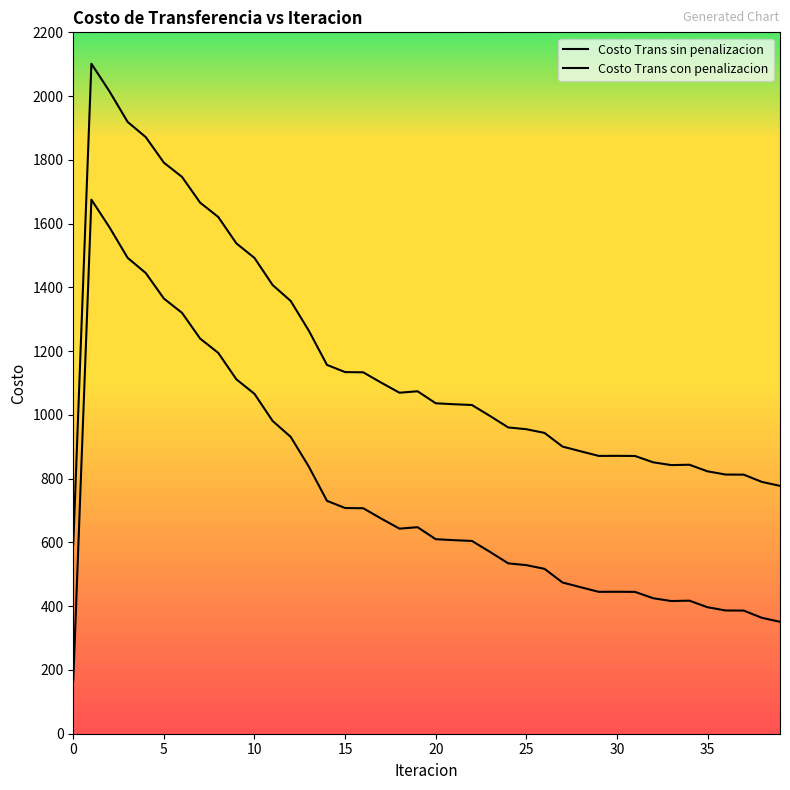

Count the number of categories in the chart.

40